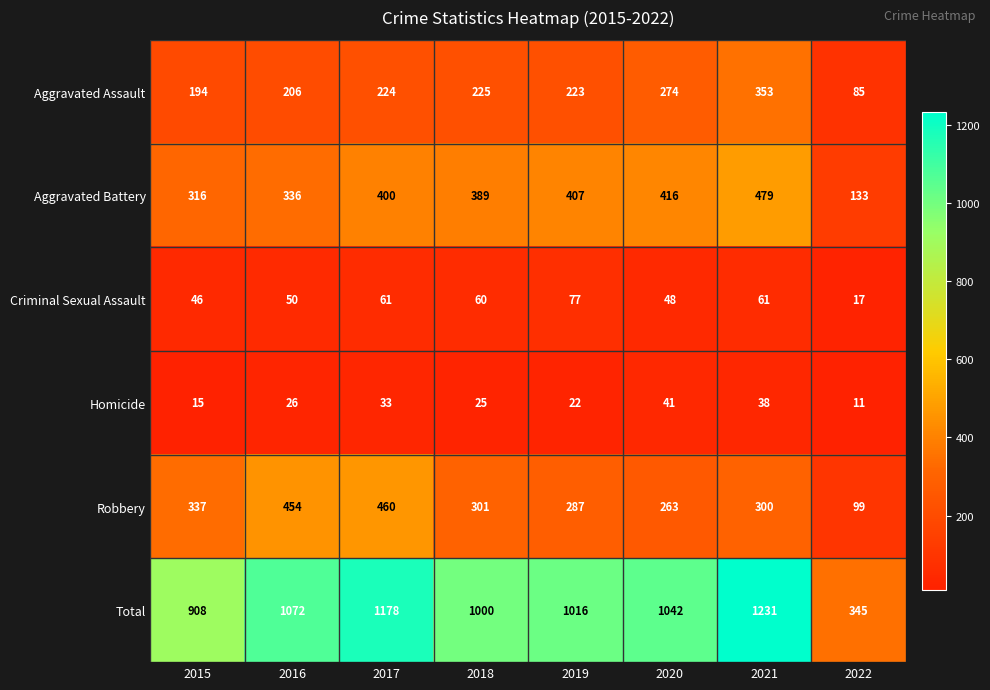

At which category is the sum across all series the highest?

2021